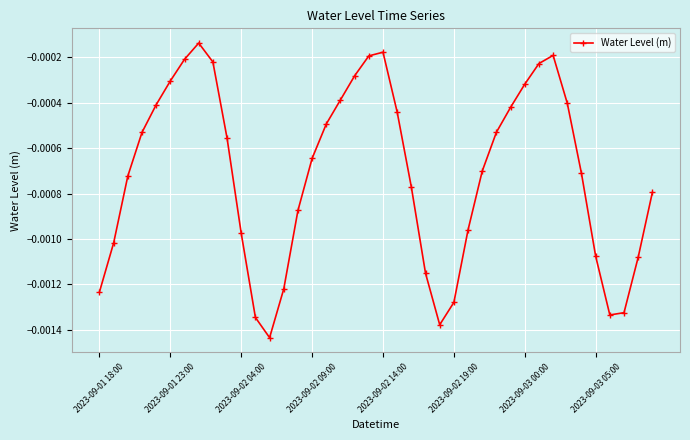

How many interior local valleys (lower than both neighbors) does the data have?

3